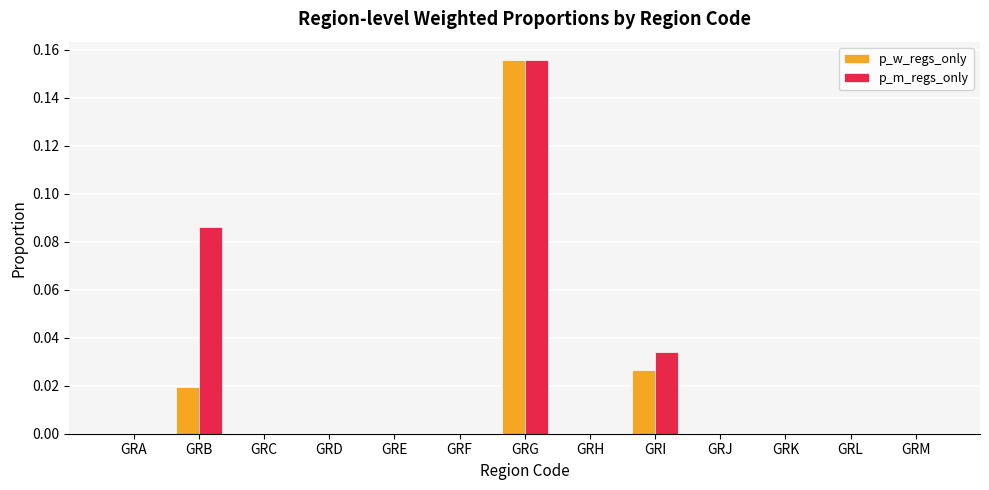

At which category is the sum across all series the highest?

GRG